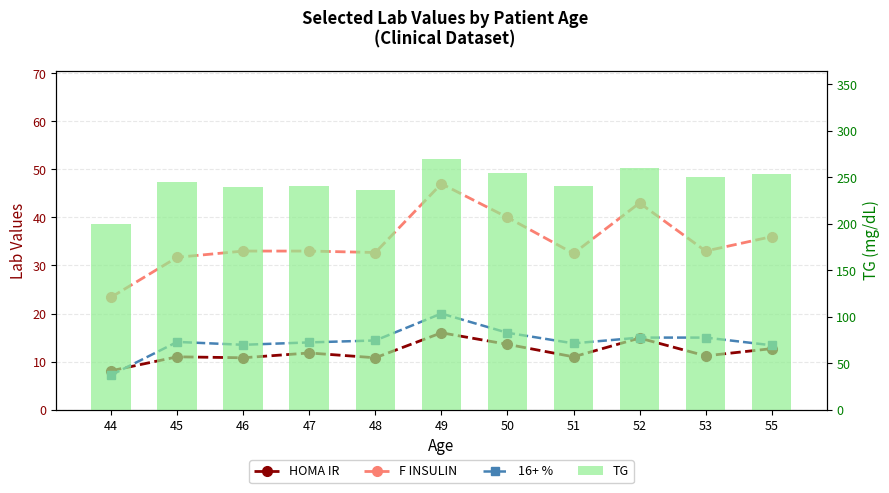

What is the sum of all HOMA IR values?

131.9